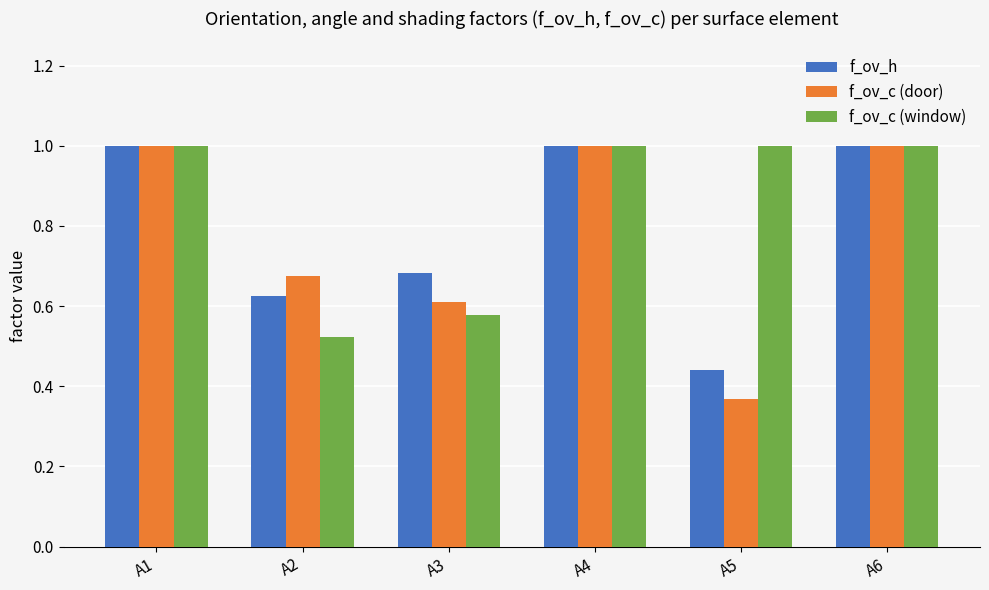

The f_ov_c (door) series shows 0.2 at A5. True or false?

False